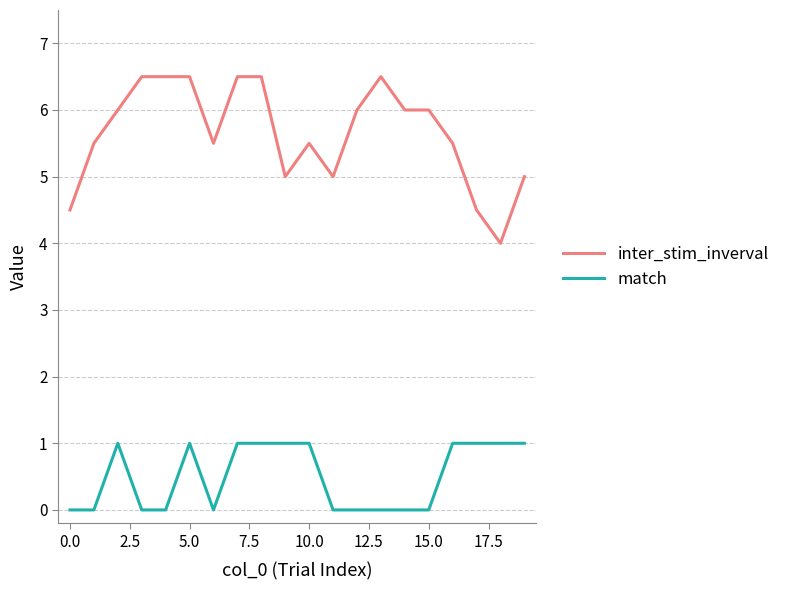

Which series has the largest total across all categories?

inter_stim_inverval